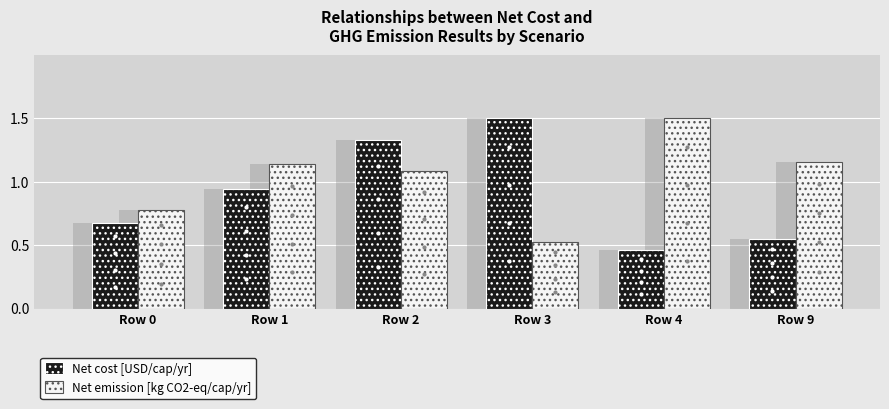

What is the minimum value for Net cost [USD/cap/yr]?

0.5